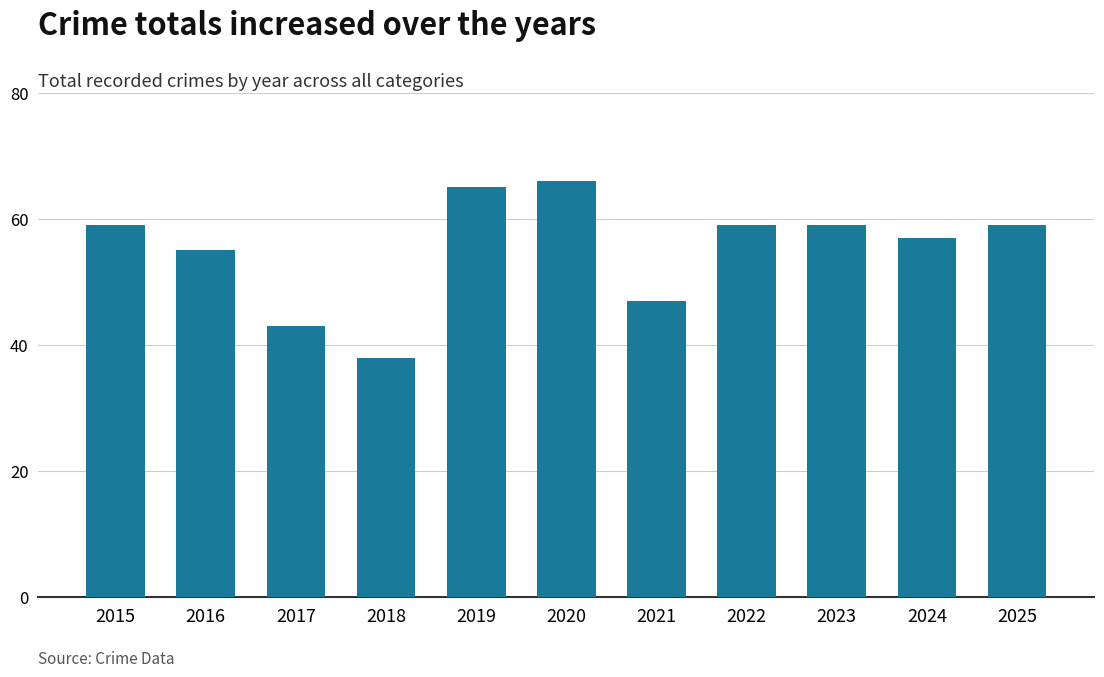

What is the average value?

55